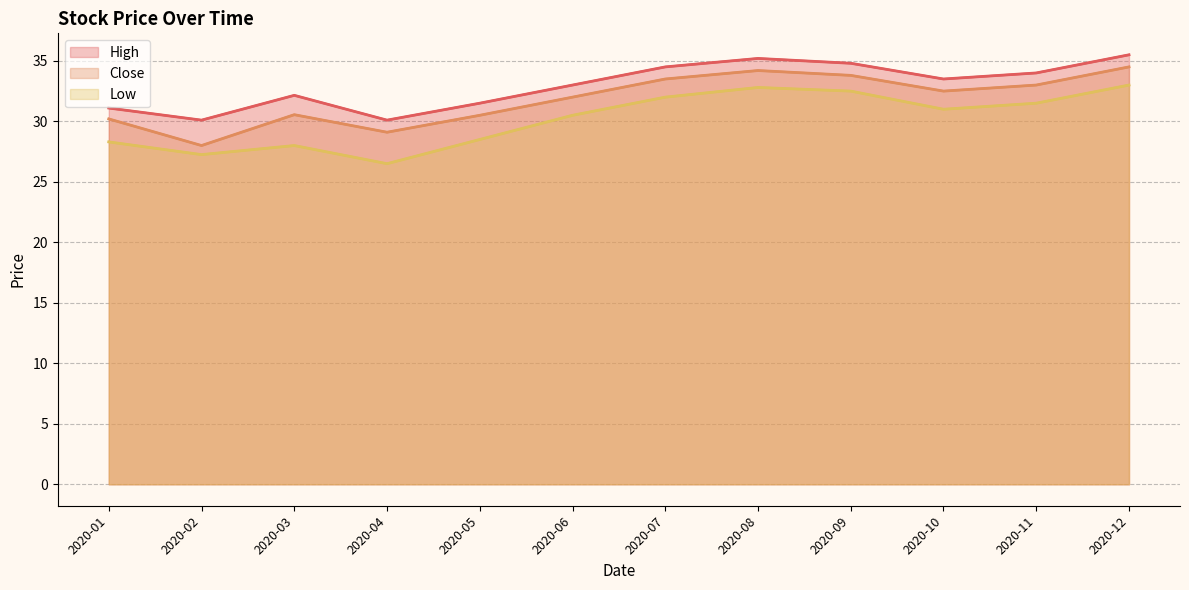

What is the minimum value shown in the chart?

26.5